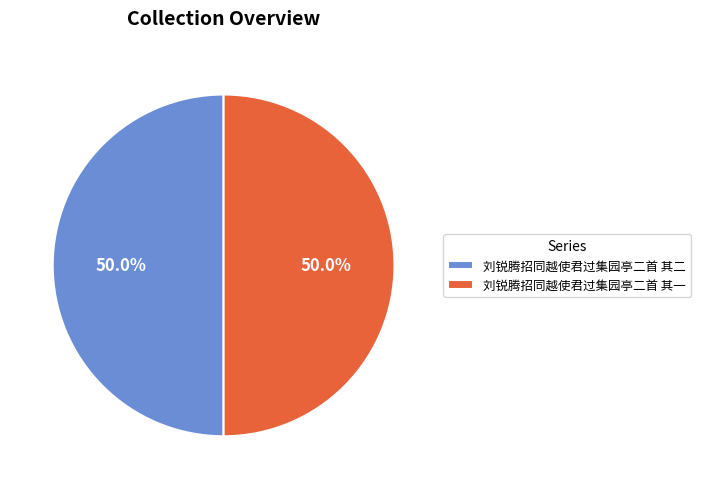

Combined, what portion of the pie is 刘锐腾招同越使君过集园亭二首 其一 and 刘锐腾招同越使君过集园亭二首 其二?

100.0%